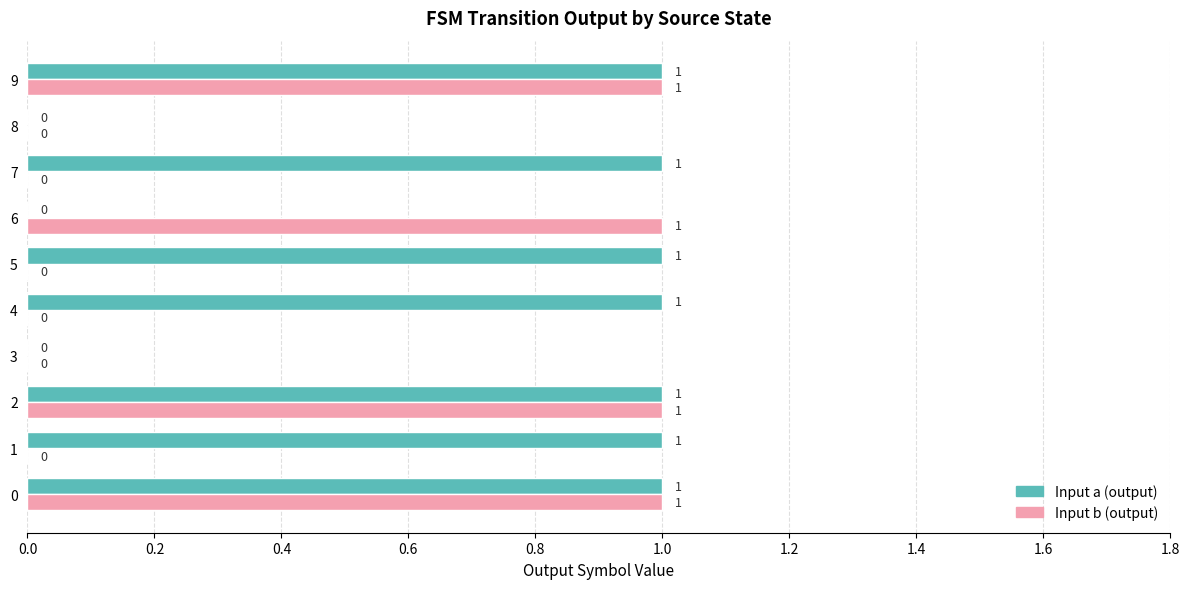

What is the sum of all Input a (output) values?

7